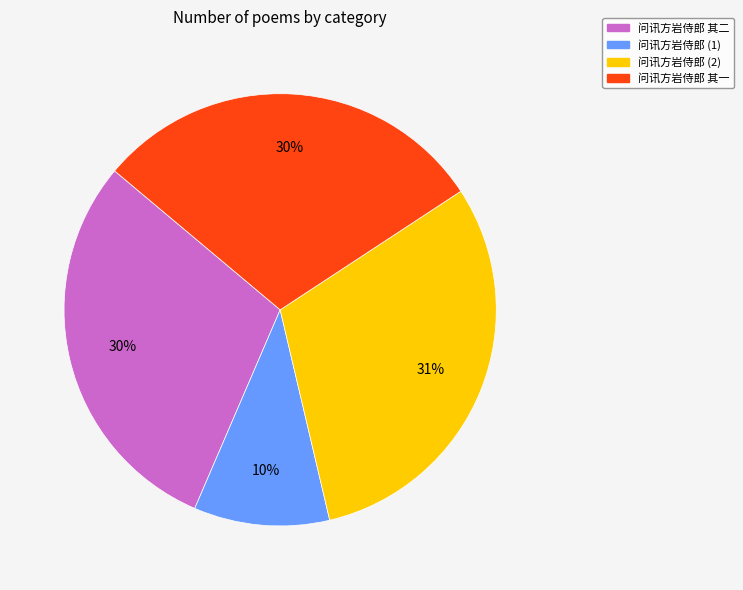

Which has a higher value, 问讯方岩侍郎 (1) or 问讯方岩侍郎 (2)?

问讯方岩侍郎 (2)